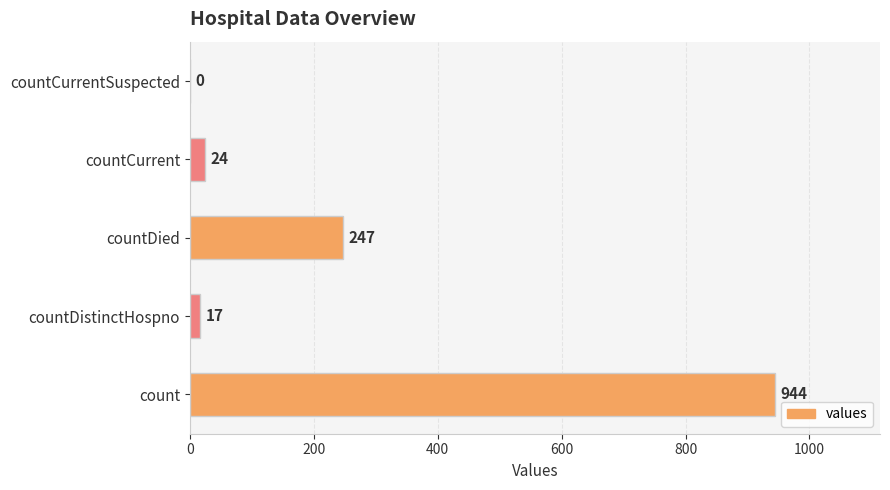

What is the average value?

246